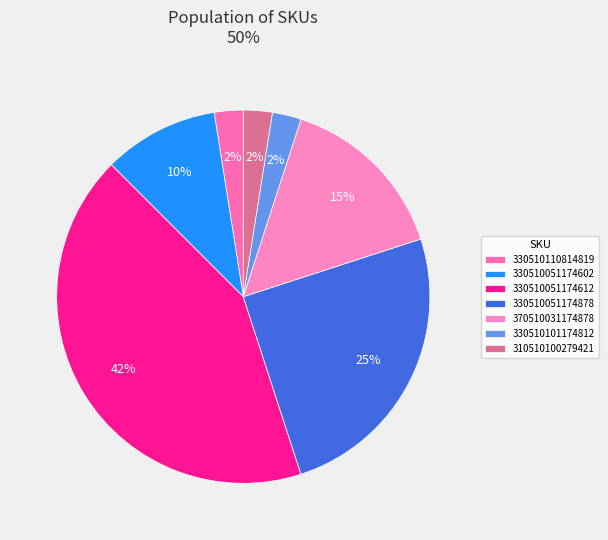

What is the smallest slice in the pie chart?

330510110814819